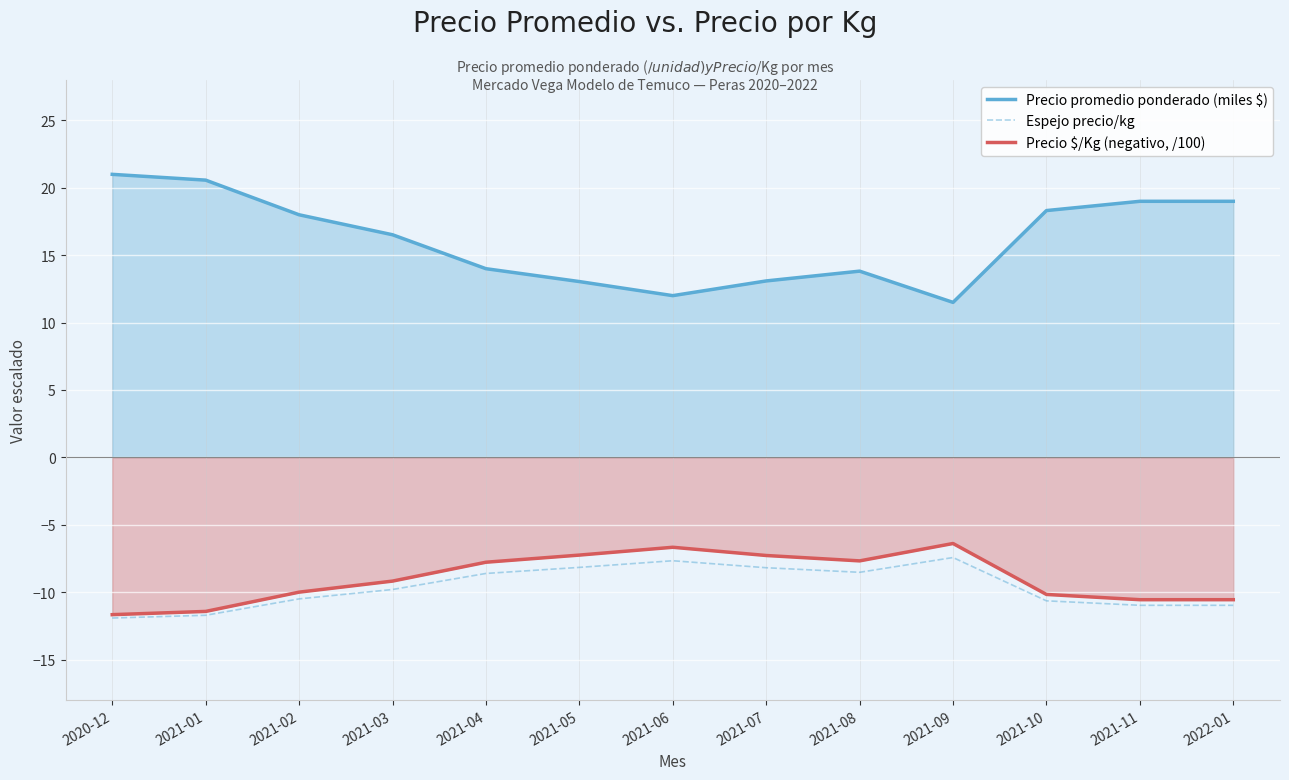

Count the number of data series in this chart.

3